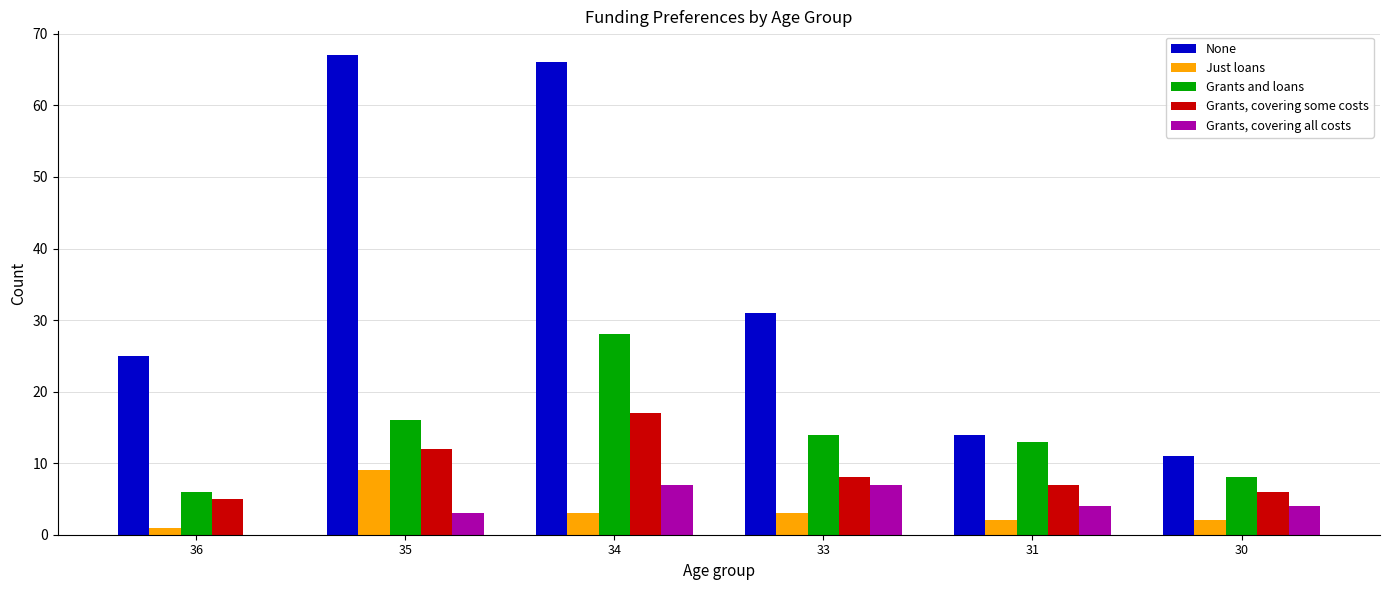

Reading left to right, extract all data points from this chart.

None: 25	67	66	31	14	11
Just loans: 1	9	3	3	2	2
Grants and loans: 6	16	28	14	13	8
Grants, covering some costs: 5	12	17	8	7	6
Grants, covering all costs: 0	3	7	7	4	4